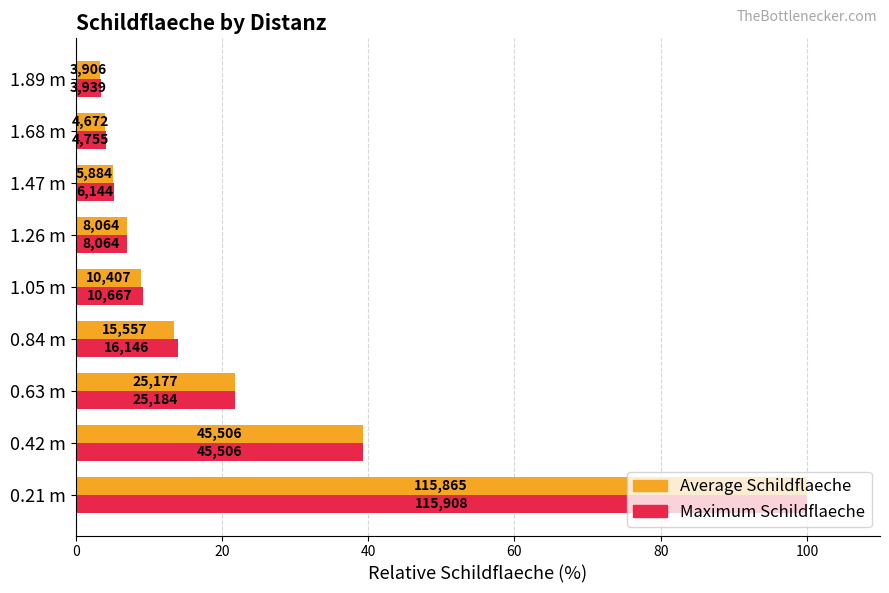

What is the sum of all Maximum Schildflaeche values?

203.9